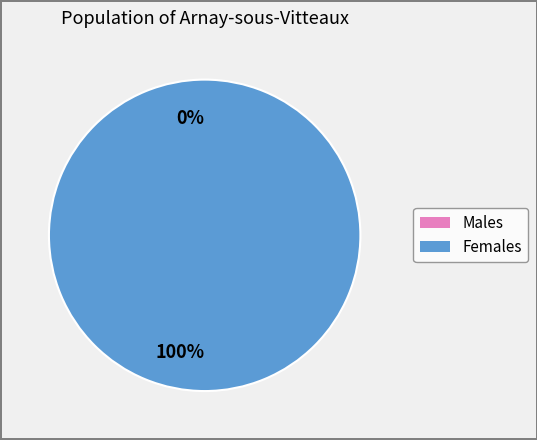

Count the number of slices in the pie.

2